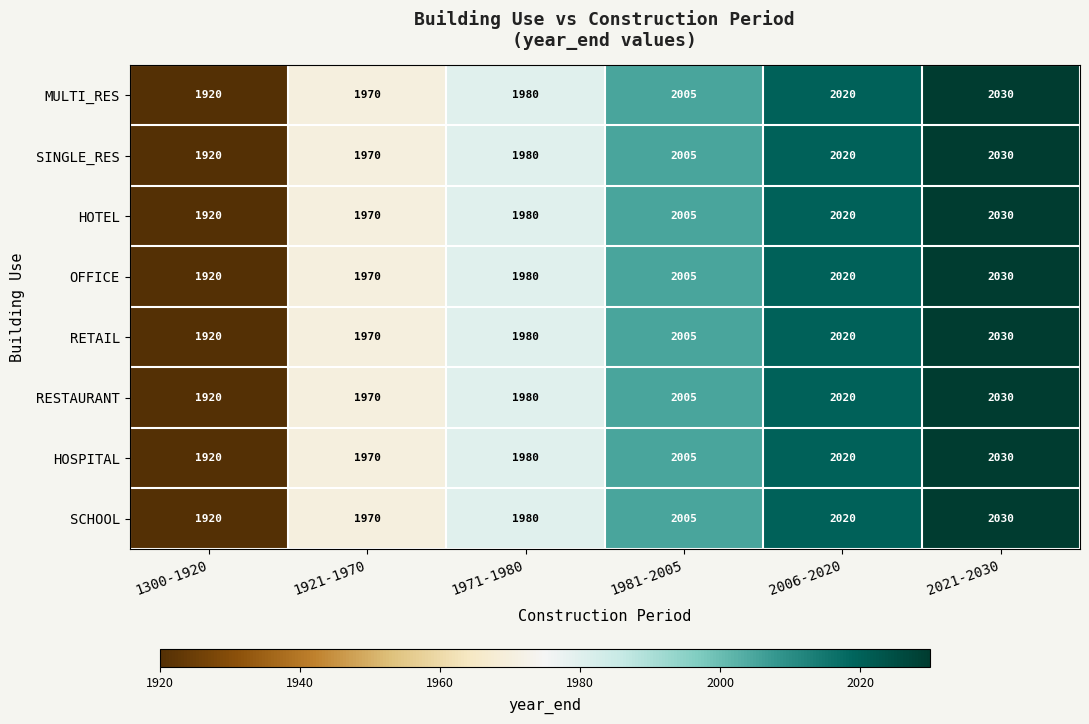

At which label is MULTI_RES closest to 1975?

1921-1970